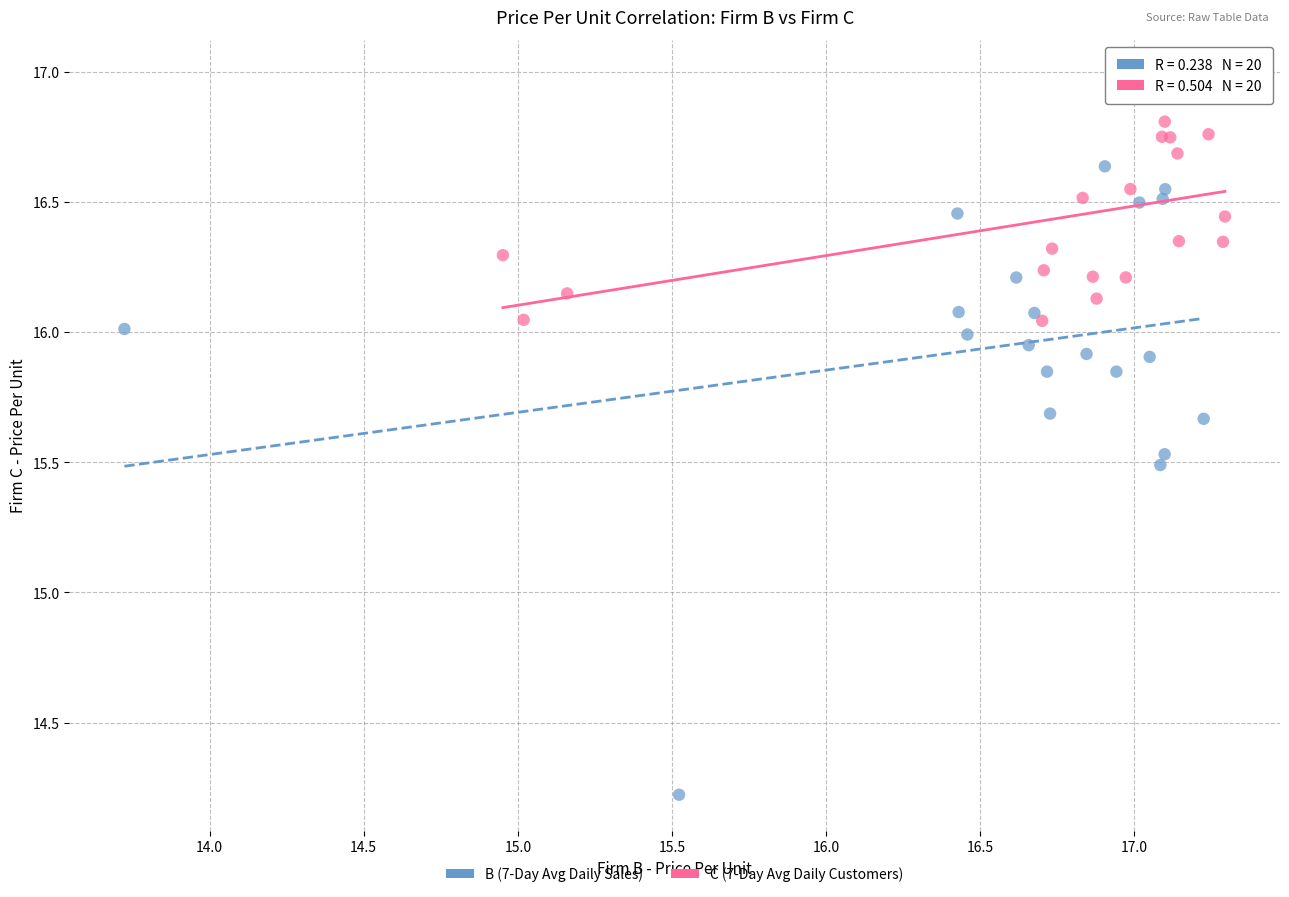

Which series has the widest spread of Y values?

B (7-Day Avg Daily Sales)